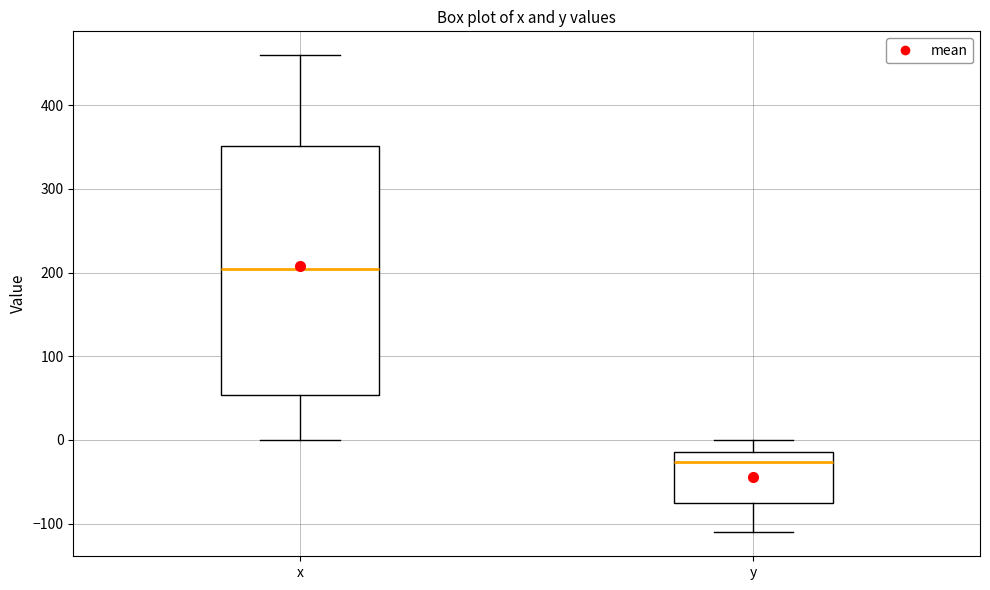

Reading left to right, read every box against the y-axis: the position of its median line, the range the box covers, and the ends of its whiskers. The values are not printed on the chart, so give them approximately, as read against the axis.

x: median 200, box 50 to 350, whiskers 0 to 460
y: median -30, box -80 to -10, whiskers -110 to 0